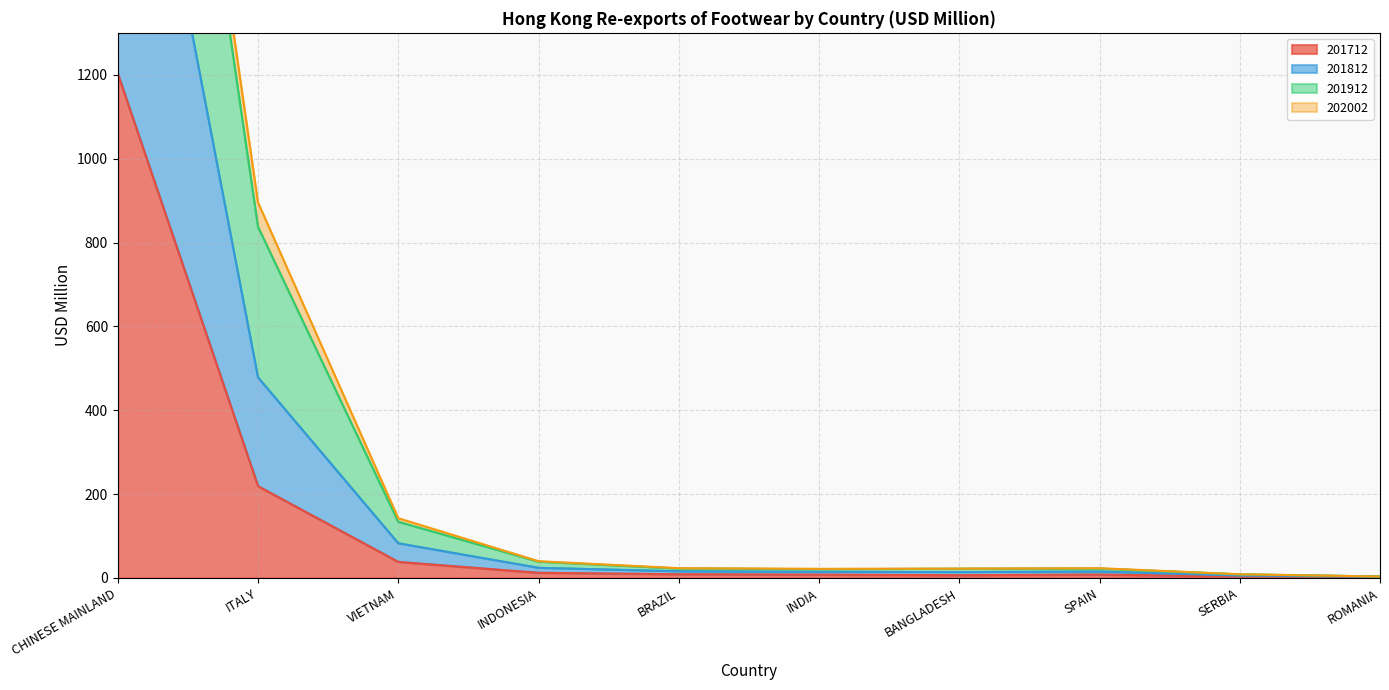

Which series has the largest total across all categories?

201912